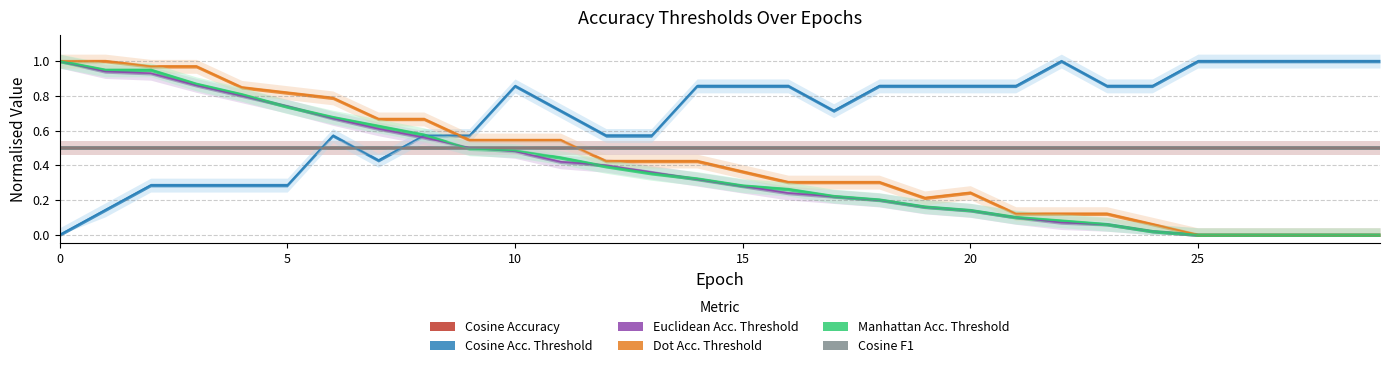

What is the sum of the cossim_accuracy_threshold values at 0 and 12?

0.6